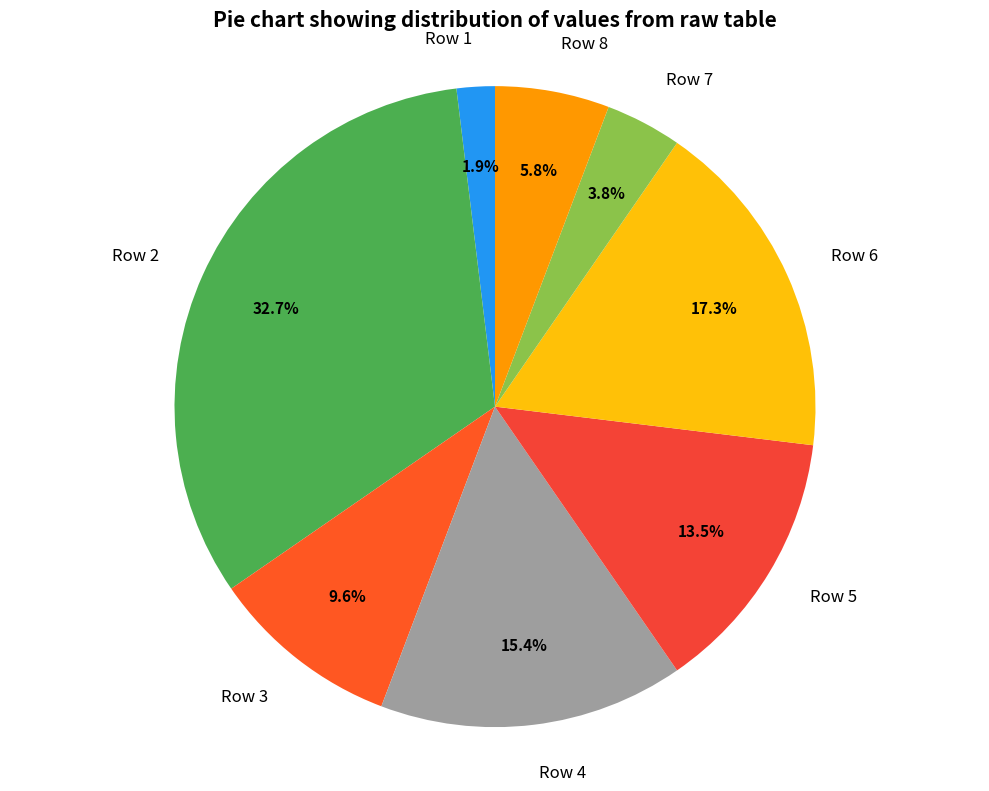

Does any single category account for the majority?

No